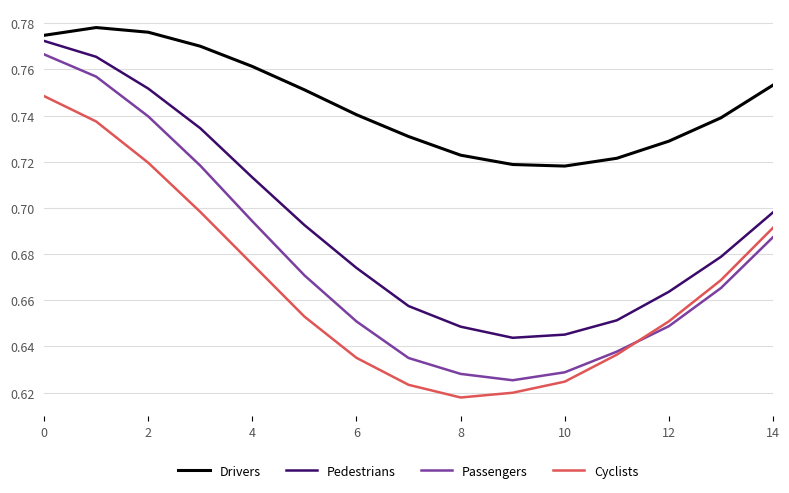

Which series has the largest range (max minus min)?

Passengers